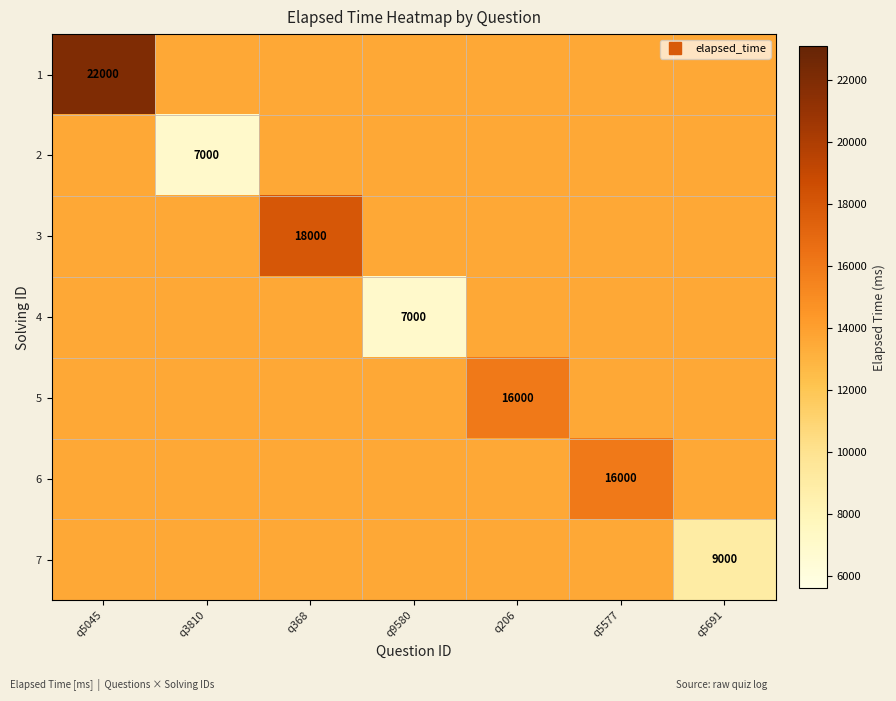

What is the minimum value for 7?

9000.0